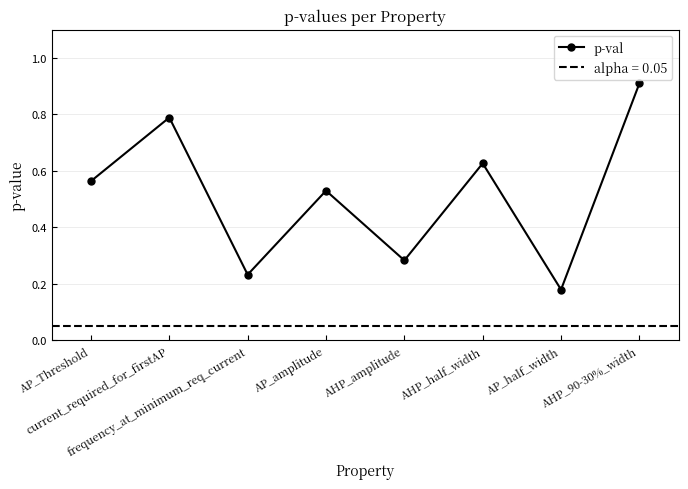

What is the change in value from AP_Threshold to AHP_90-30%_width?

+0.3